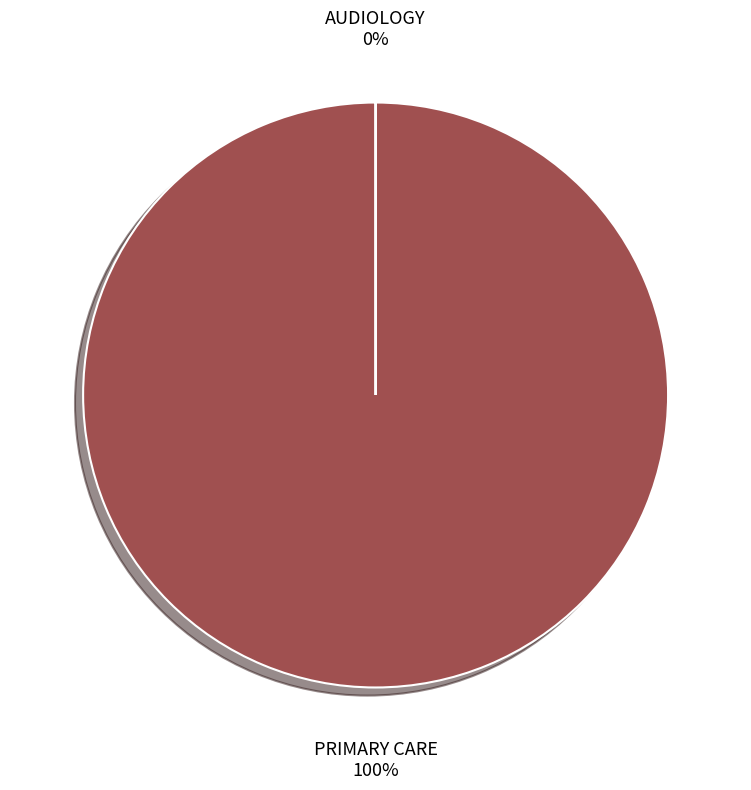

What is the largest slice in the pie chart?

PRIMARY CARE